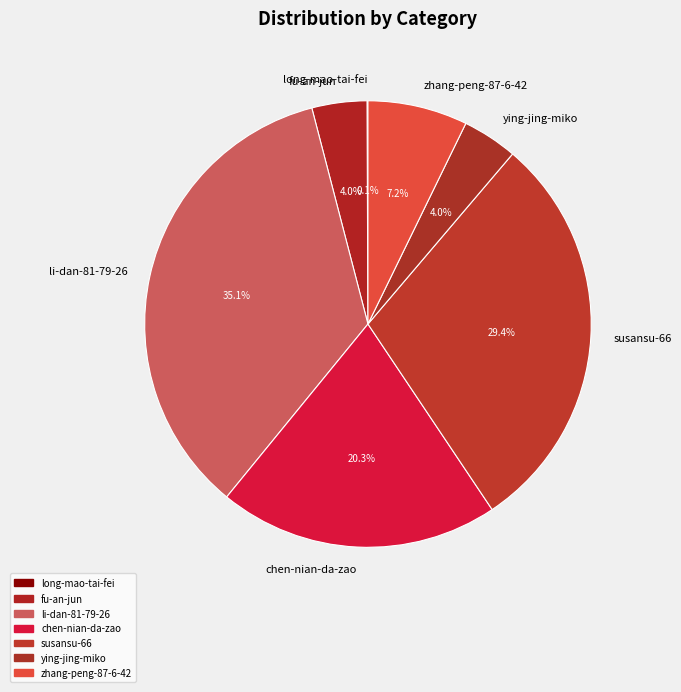

To the nearest percent, what portion does fu-an-jun represent?

4%